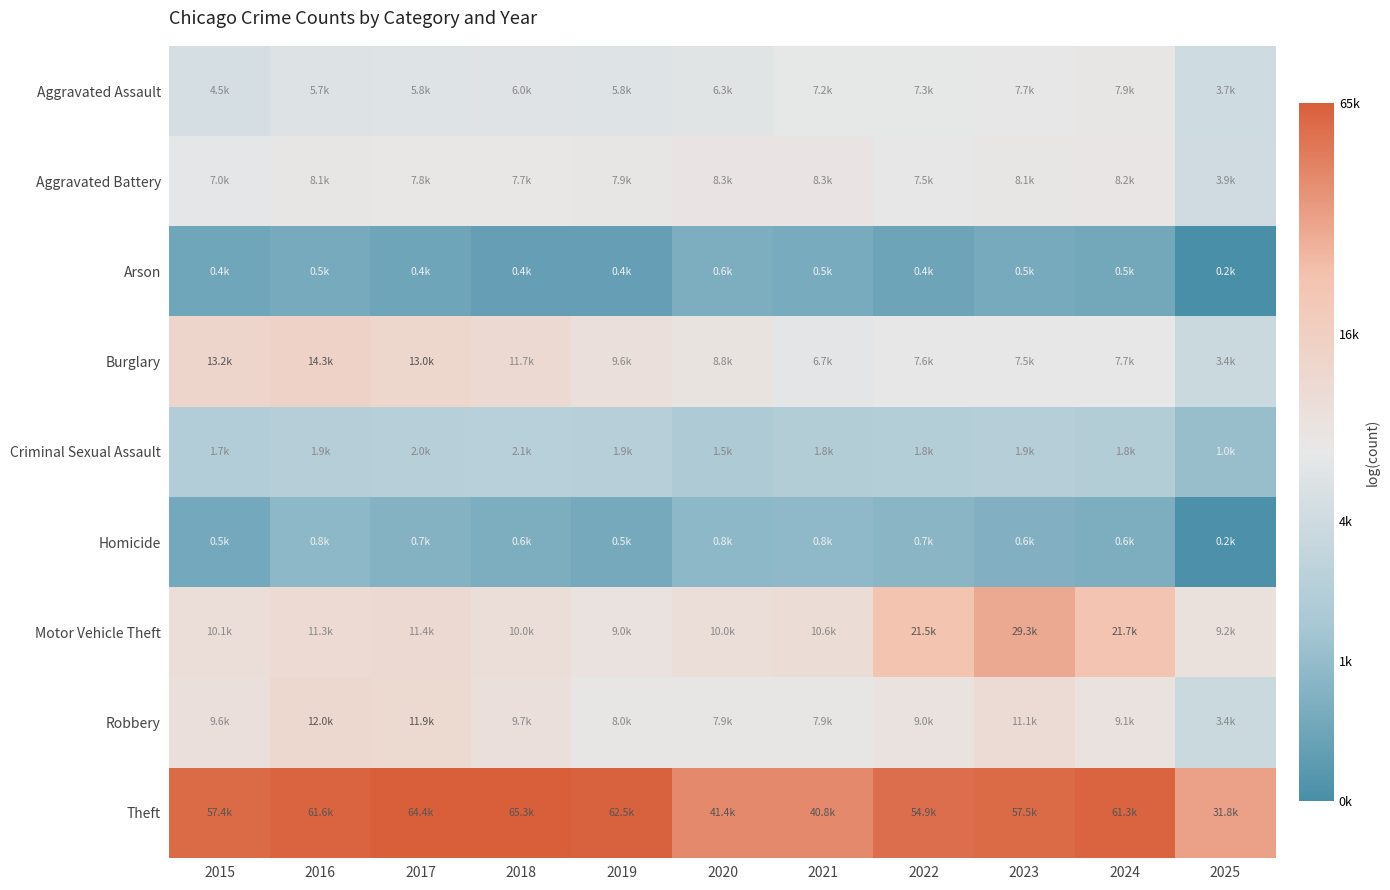

Between 2019 and 2016, which is larger?

2019